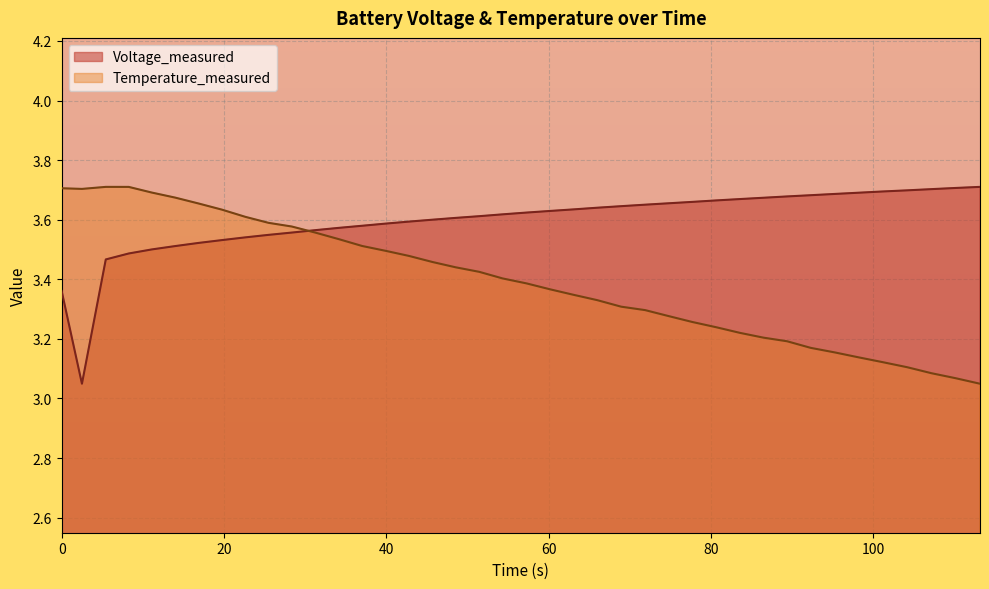

Which series has the largest total across all categories?

Voltage_measured